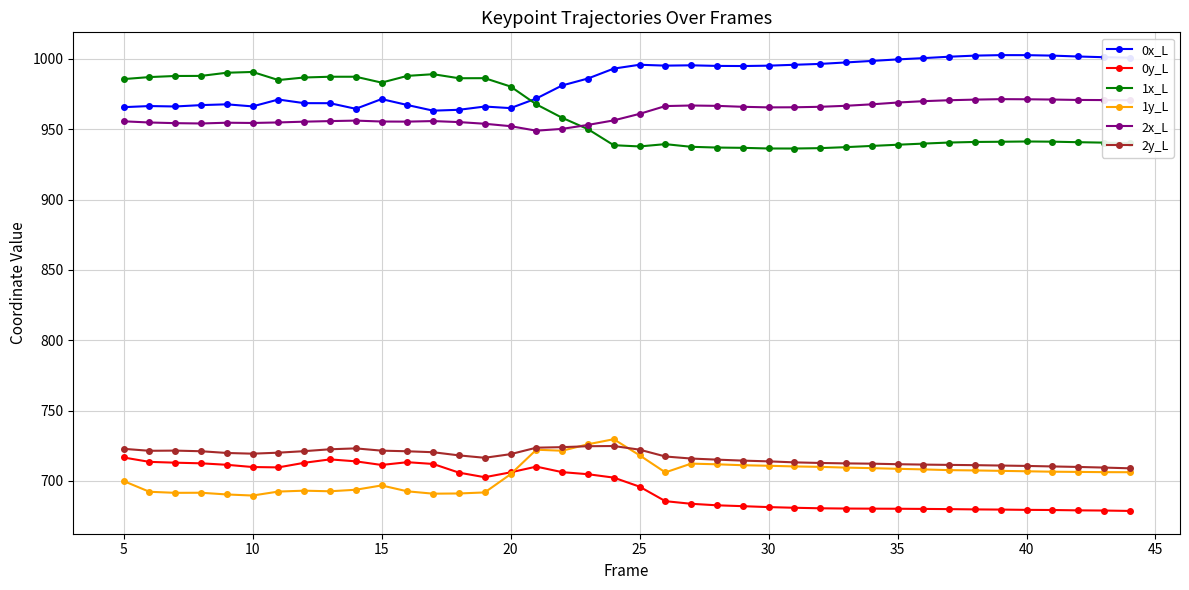

True or false: 0x_L and 1y_L cross at least once.

False